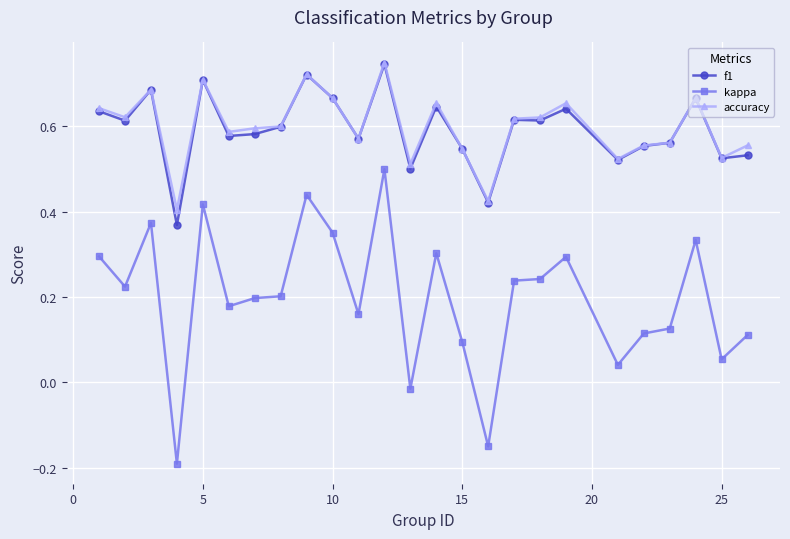

What are all the series names shown in the legend?

f1, kappa, accuracy